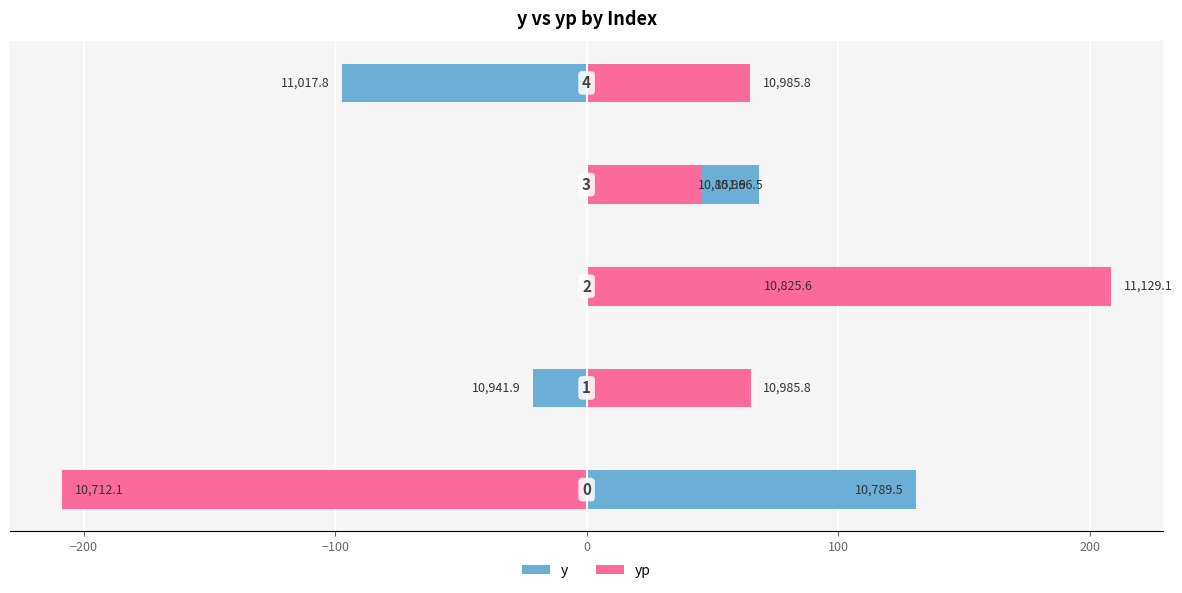

List the series in order of their peak value, highest first.

yp, y